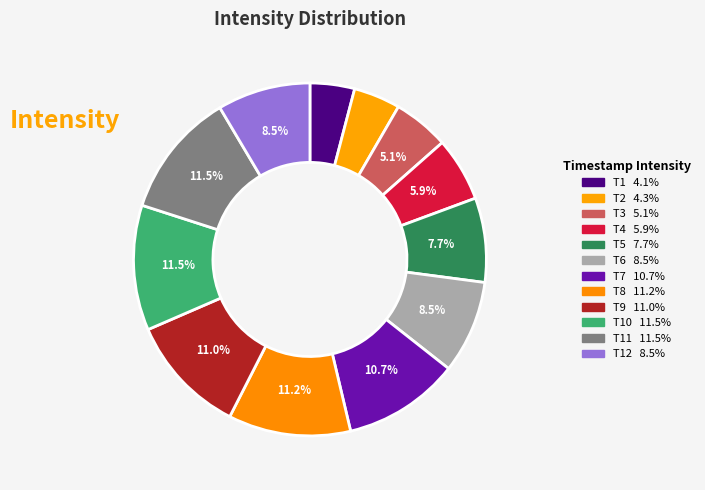

How many slices are in this pie chart?

12